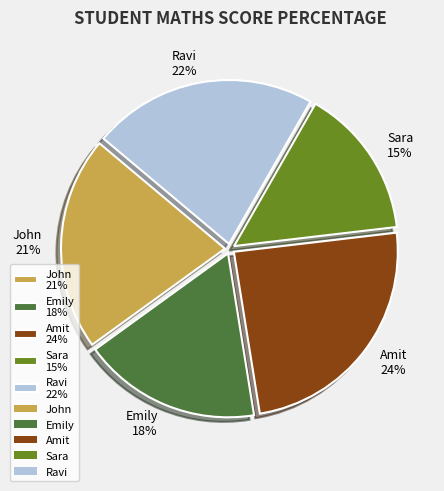

Which category has the biggest portion of the pie?

Amit